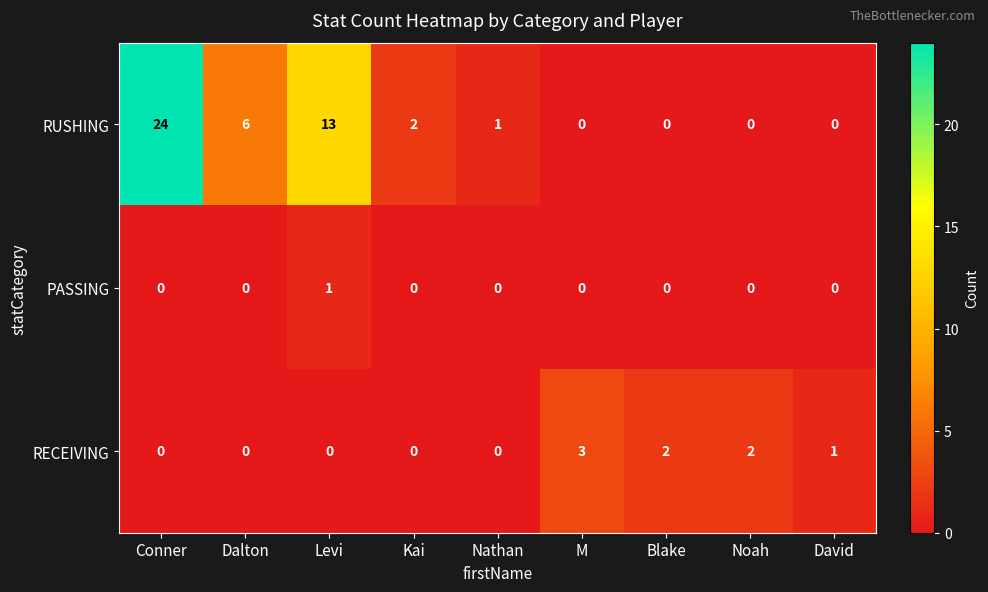

Count the number of categories in the chart.

9